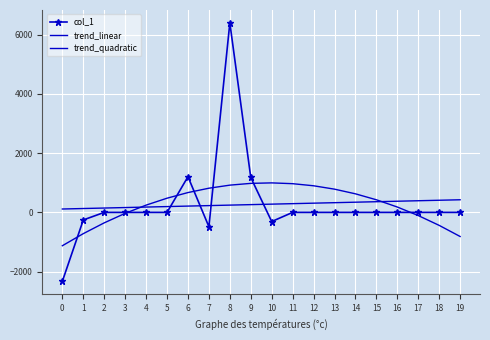

What is the sum of the trend_quadratic values at 14 and 12?

1524.1